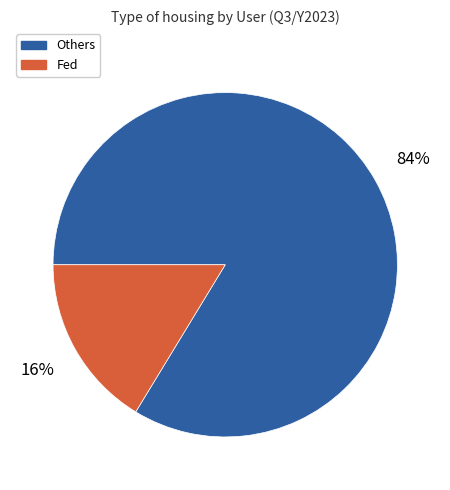

Is there any slice that represents more than half of the pie?

Yes